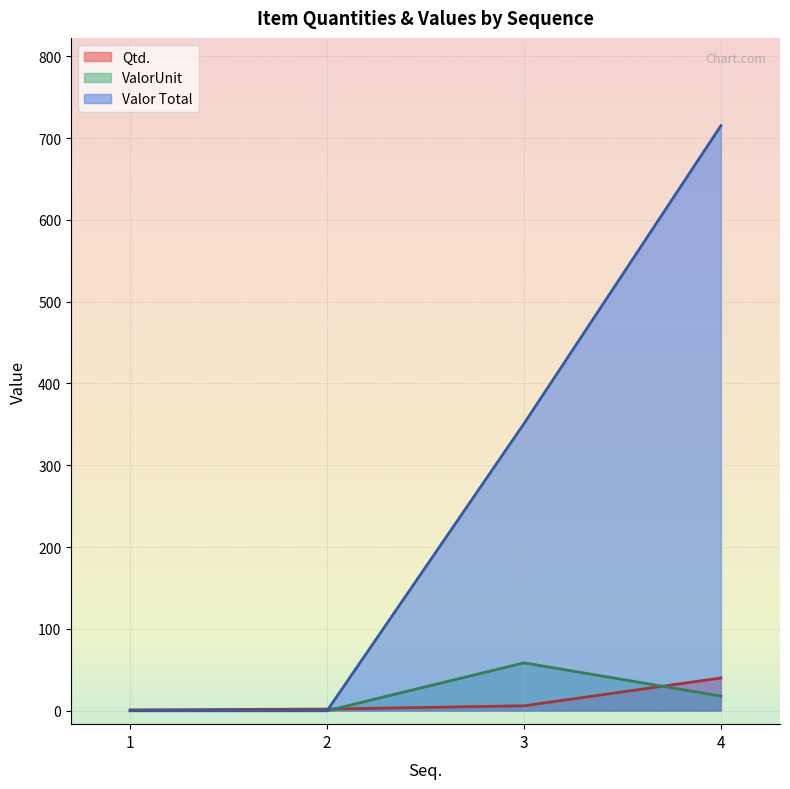

At which label does ValorUnit first exceed 17?

3